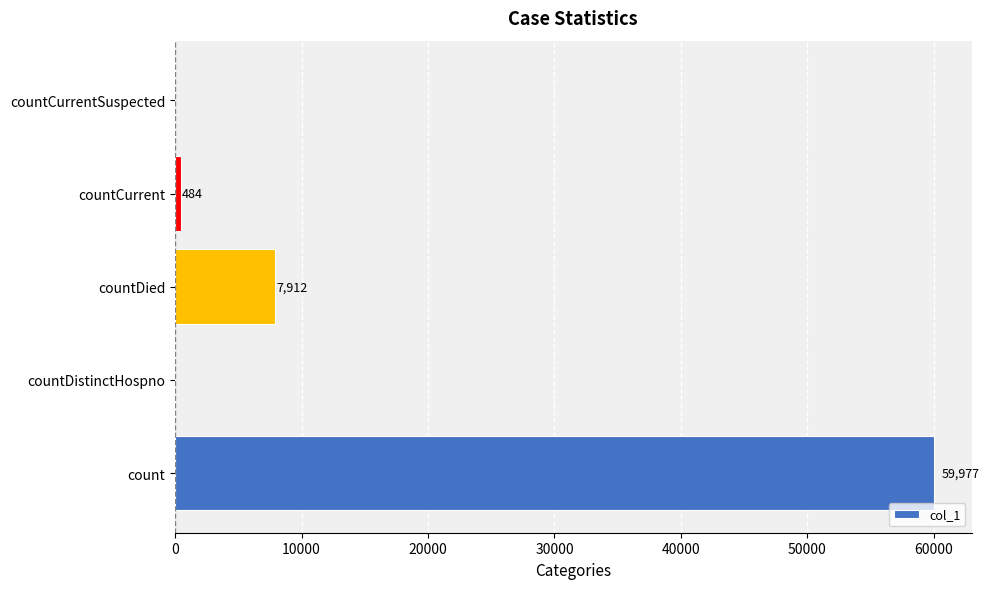

Reading top to bottom, transcribe all the data shown in this chart.

countCurrentSuspected=0	countCurrent=484	countDied=7912	countDistinctHospno=0	count=59977